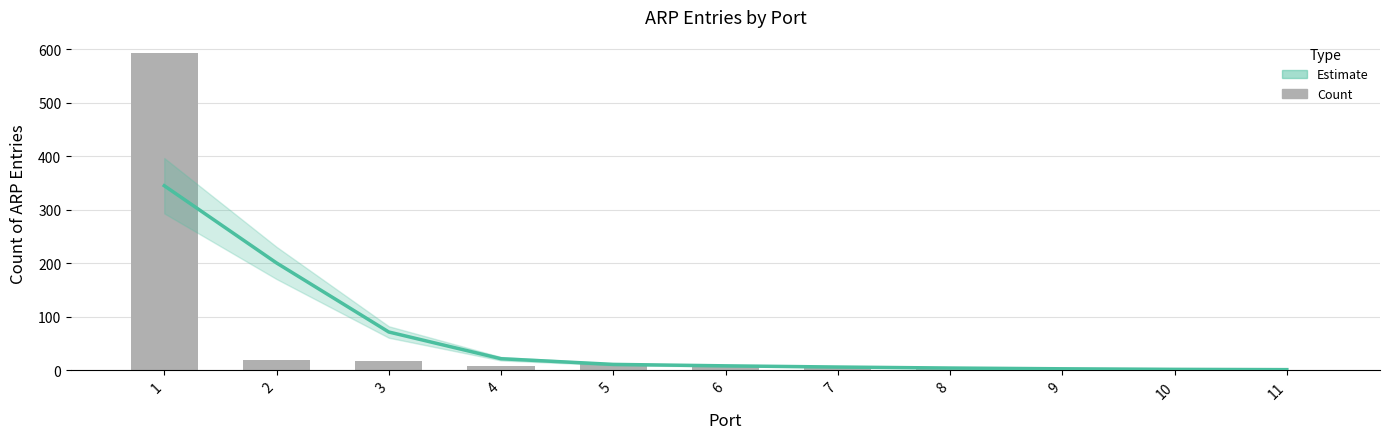

Reading left to right, transcribe all the data shown in this chart.

Estimate: 1=344.7	2=200.5	3=71.5	4=21.6	5=11.0	6=8.3	7=6.1	8=4.2	9=2.8	10=1.8	11=1.2
Count: 1=593.0	2=20.0	3=18.0	4=8.0	5=12.0	6=9.0	7=5.0	8=4.0	9=3.0	10=1.0	11=1.0